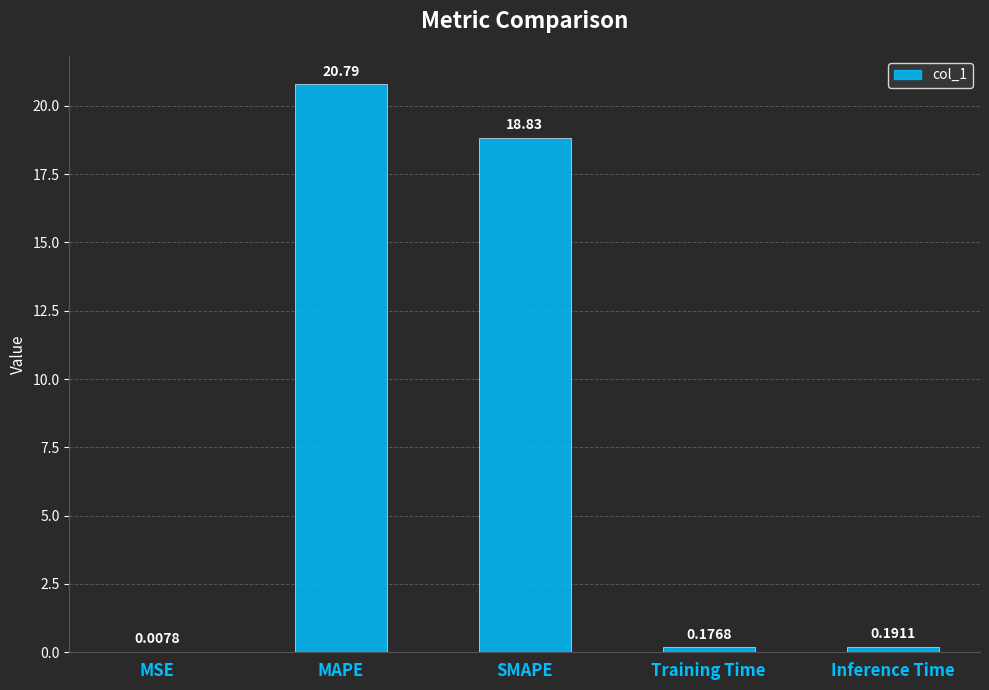

What is the difference between the values at MAPE and Training Time?

20.6